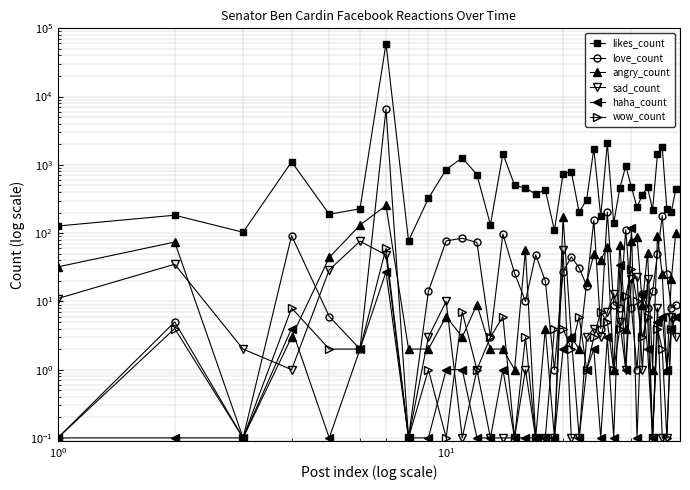

What is the difference between the haha_count values at 38 and 35?

1.0